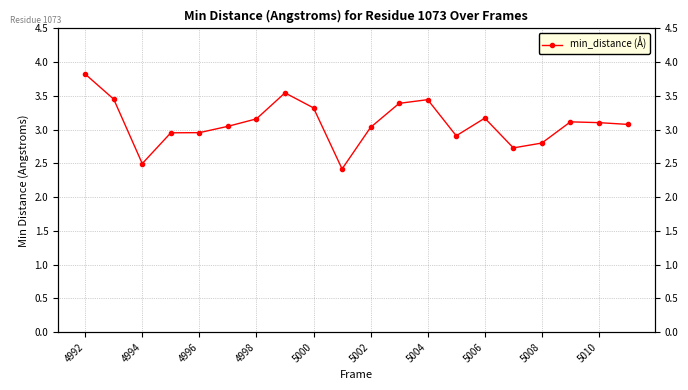

Where does the data first go above 3?

4992